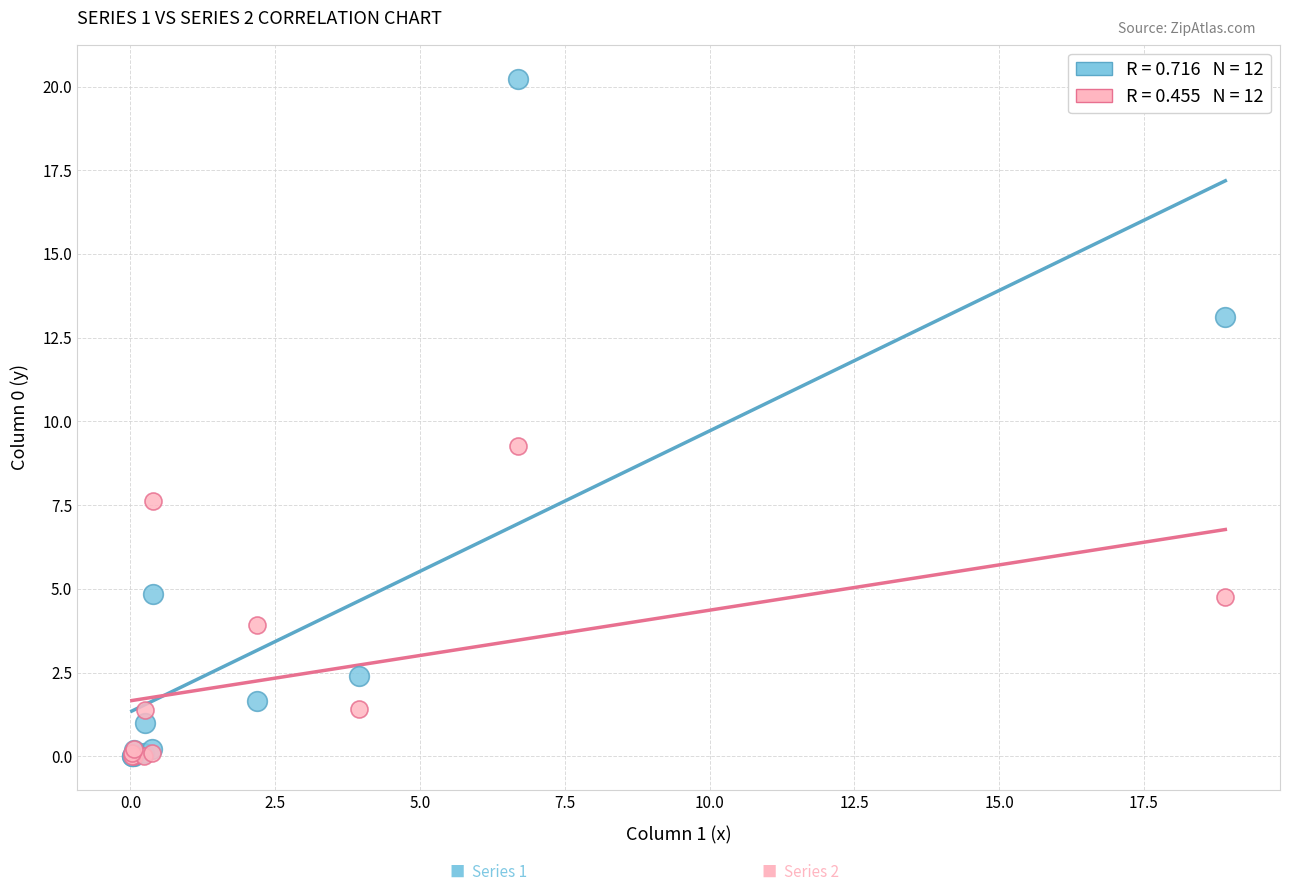

Across all series, what Y value is closest to 10?

9.3